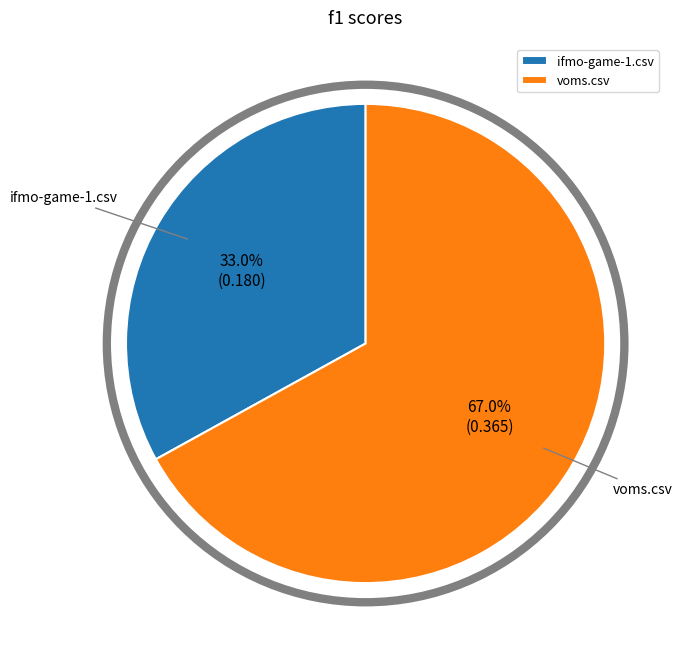

To the nearest percent, what portion does ifmo-game-1.csv represent?

33%